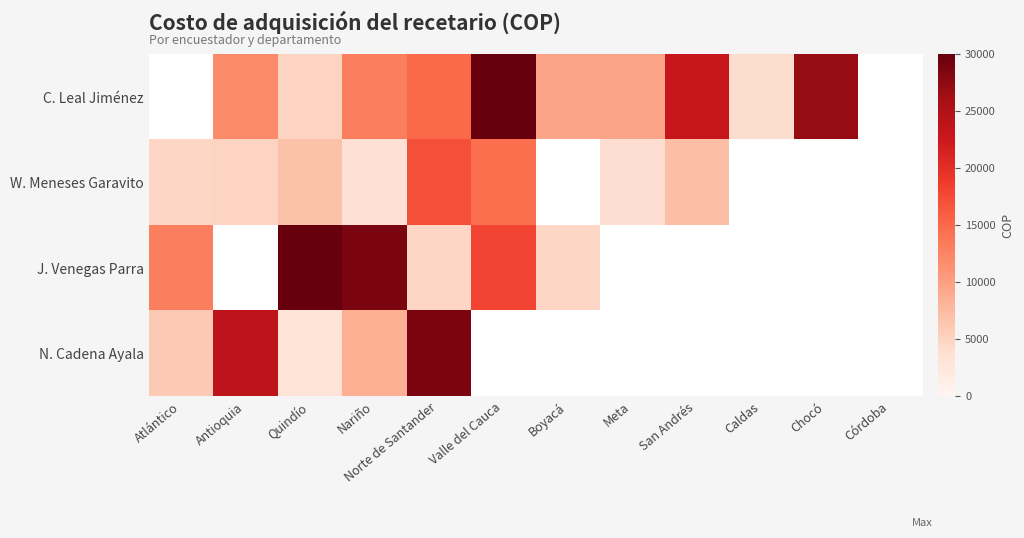

Is it true that W. Meneses Garavito equals 4349.5 at Valle del Cauca?

False